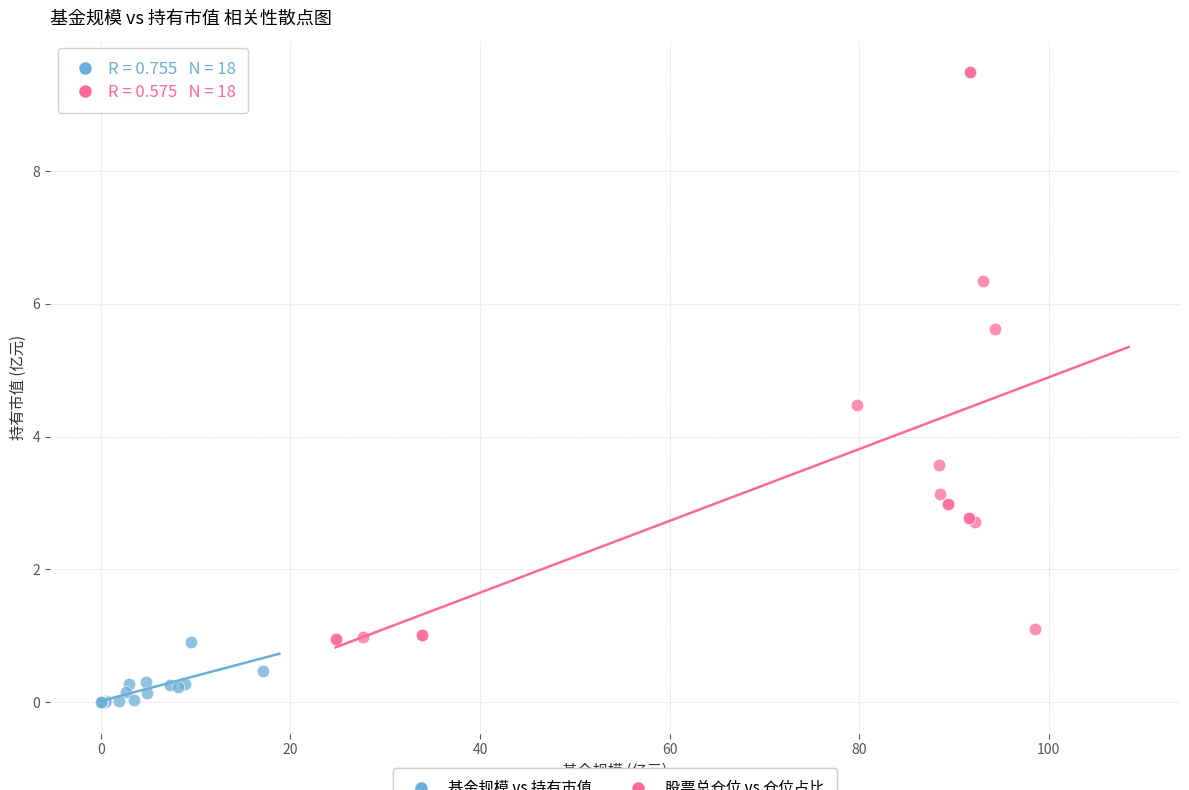

Which series has the largest Y range (max minus min)?

股票总仓位 vs 仓位占比